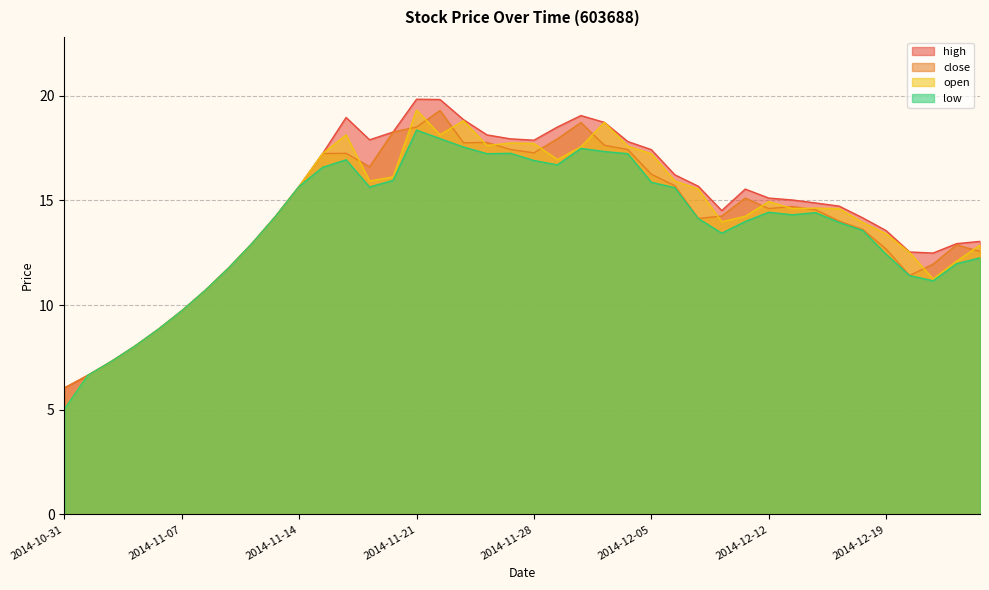

How many categories are shown in the chart?

40